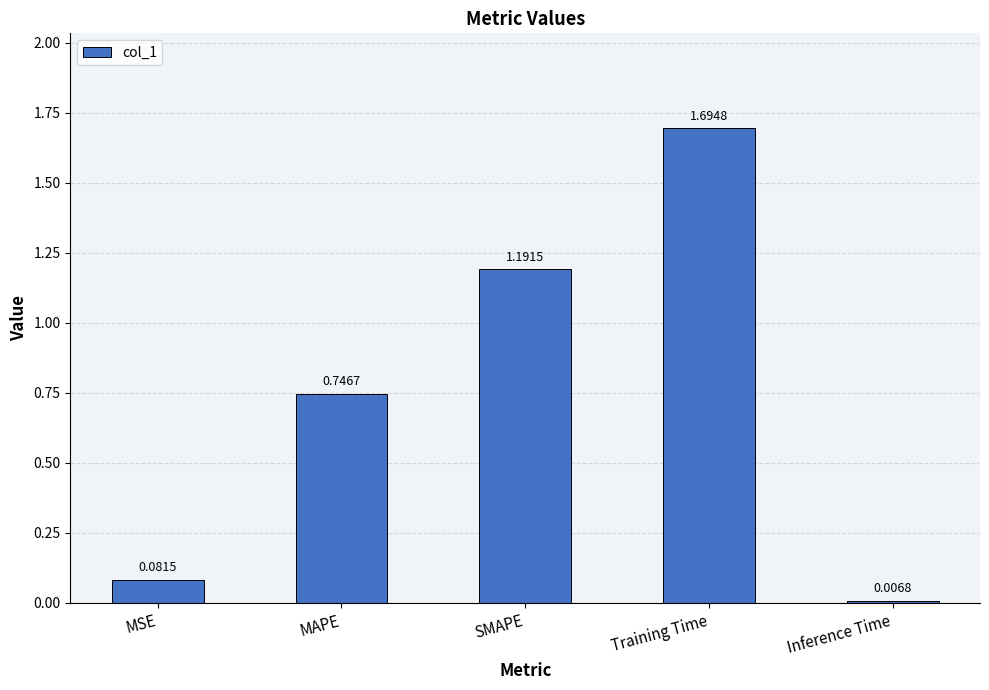

Which has a higher value, MAPE or Inference Time?

MAPE